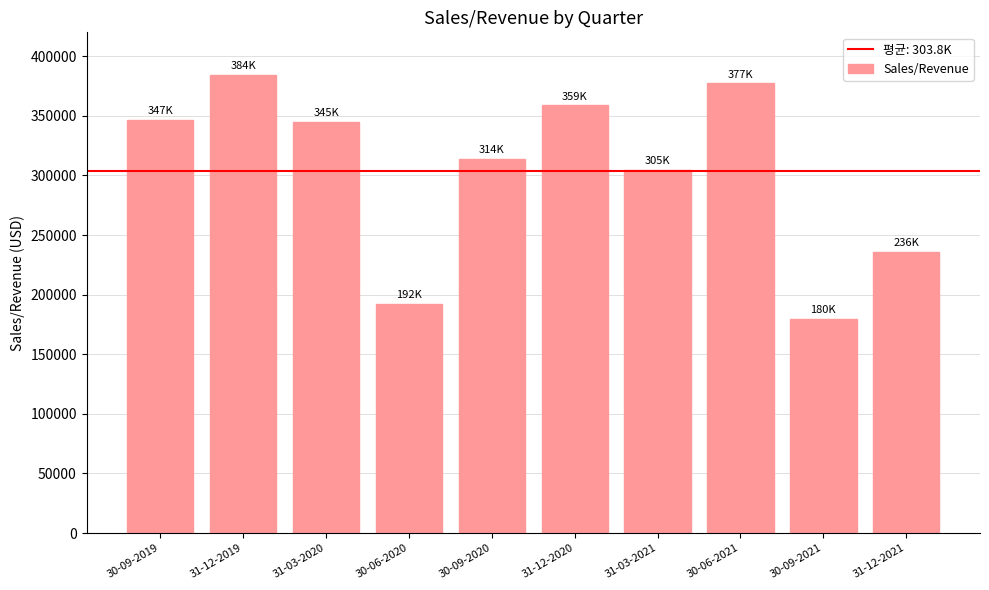

True or false: the data shows 304511 at 31-03-2021.

True